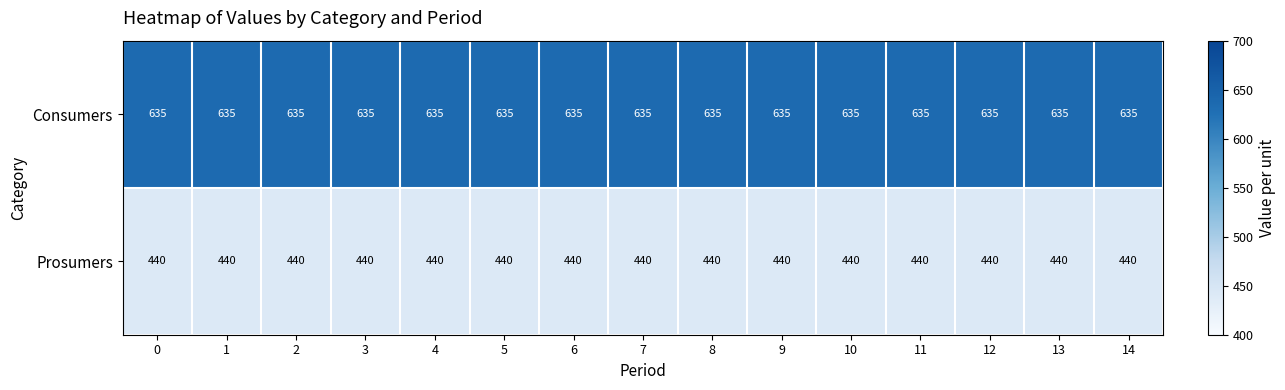

What is the spread (max minus min) of values at 0?

195